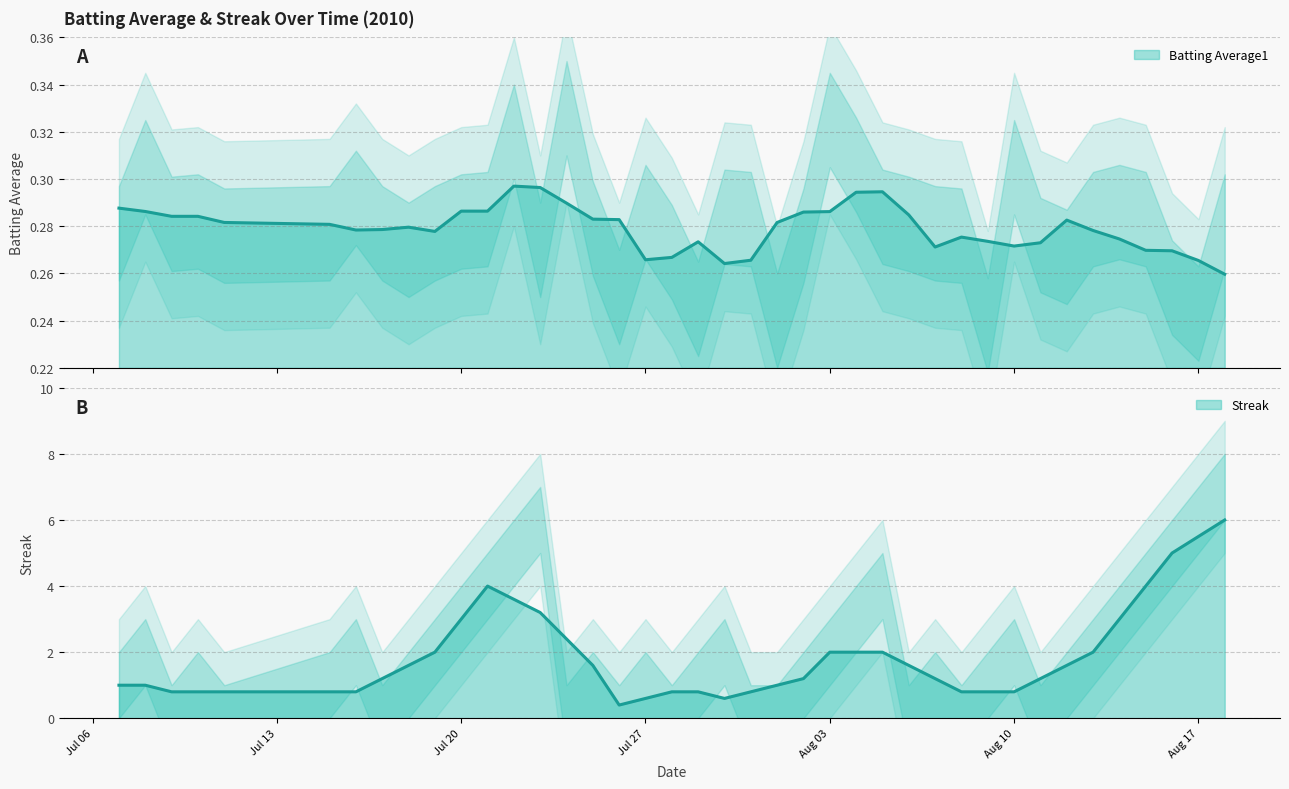

True or false: Batting Average1 has more than 2 points higher than both neighbors.

True